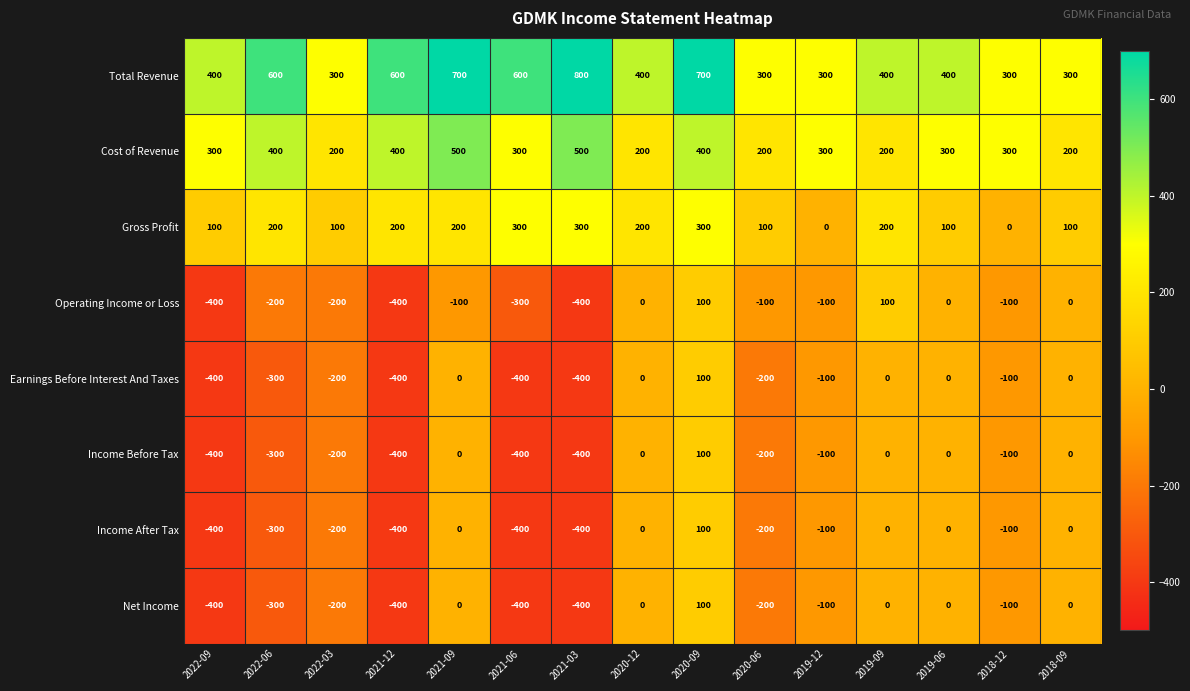

What is the spread (max minus min) of values at 2018-09?

300